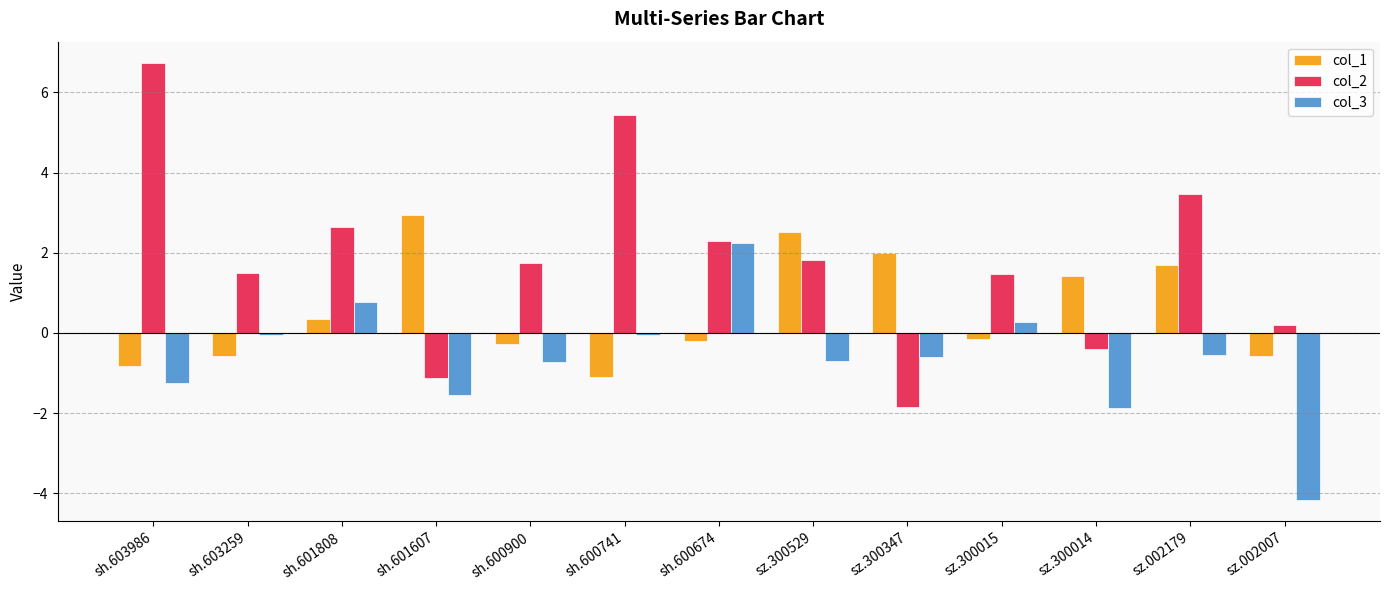

Are the bars grouped side by side (vs. stacked)?

Yes